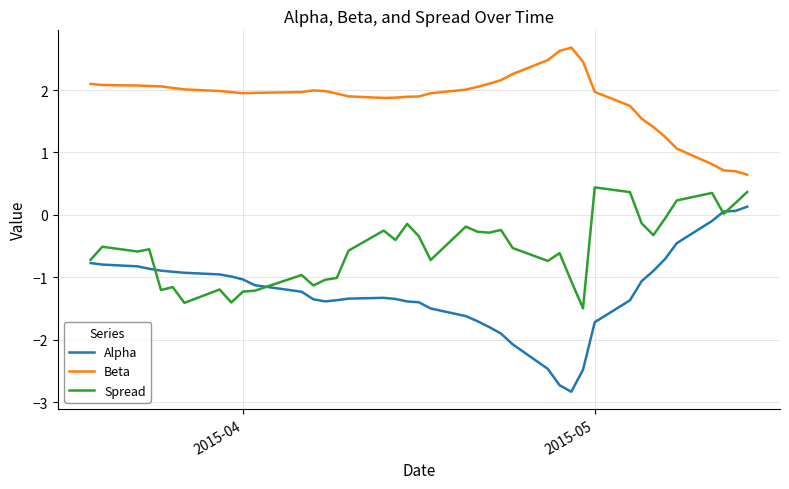

What is the minimum value shown in the chart?

-2.8